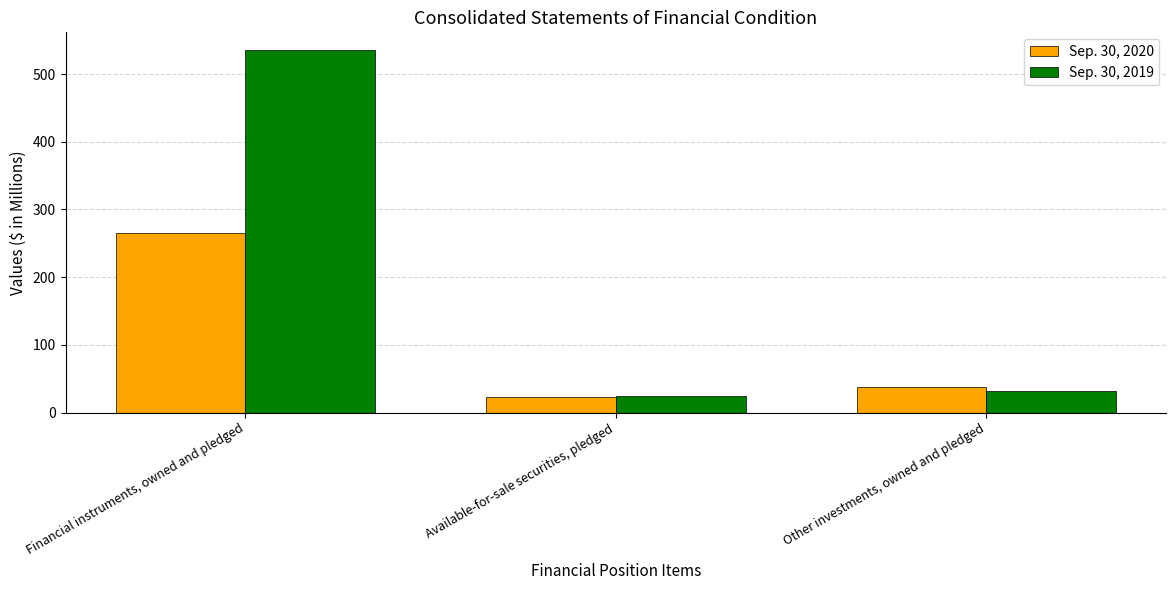

Is it true that Sep. 30, 2020 equals 16 at Other investments, owned and pledged?

False